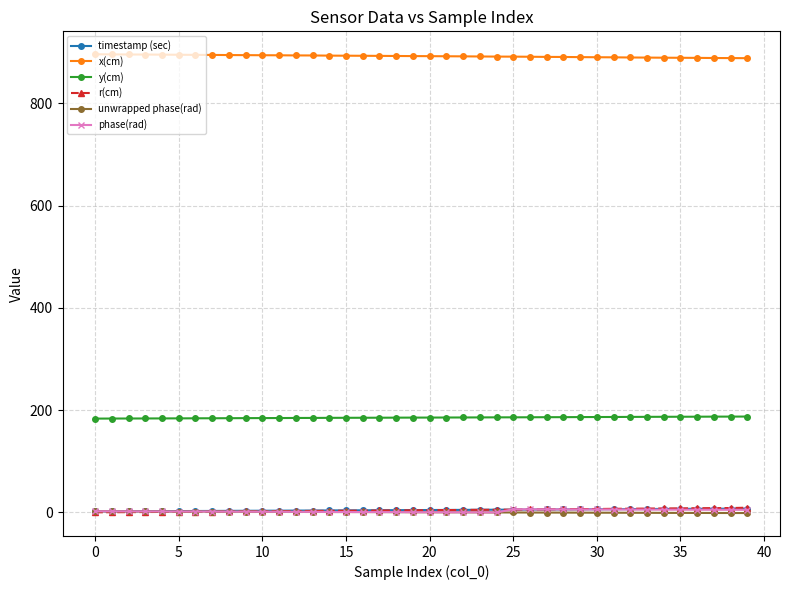

True or false: unwrapped phase(rad) has more than 1 points higher than both neighbors.

True